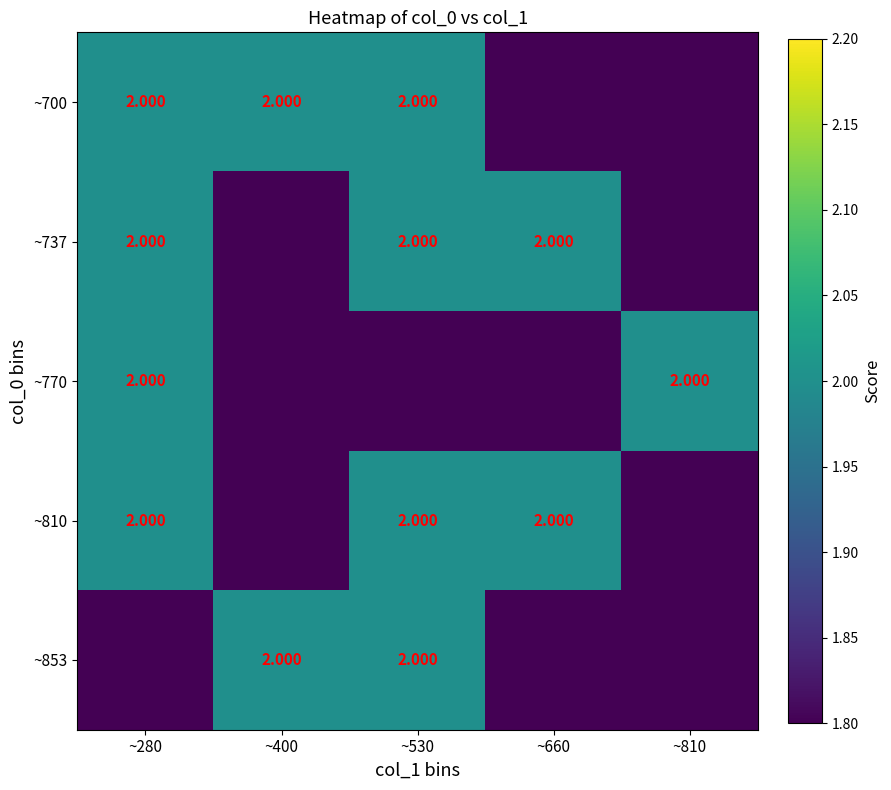

What is the average value of the ~770 series?

1.7